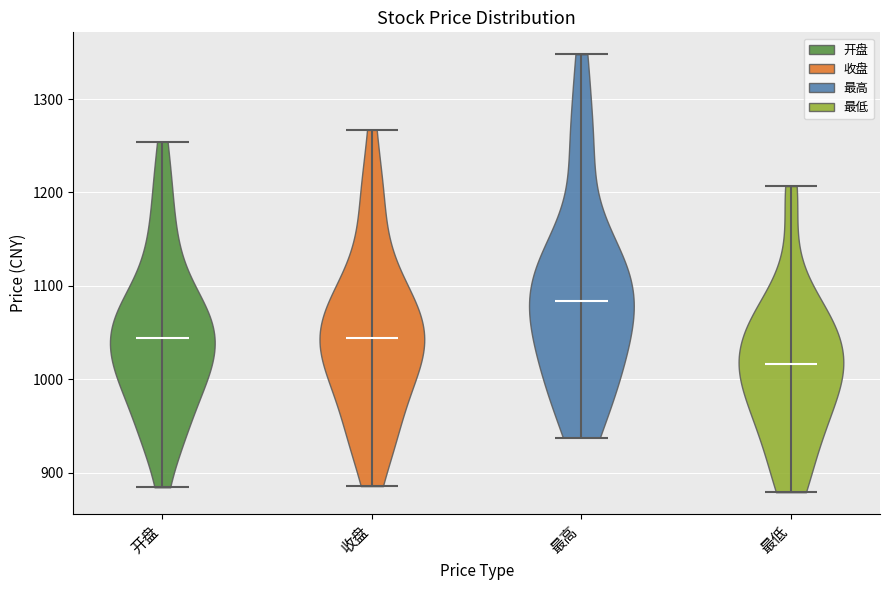

Which violin has the highest median line?

最高